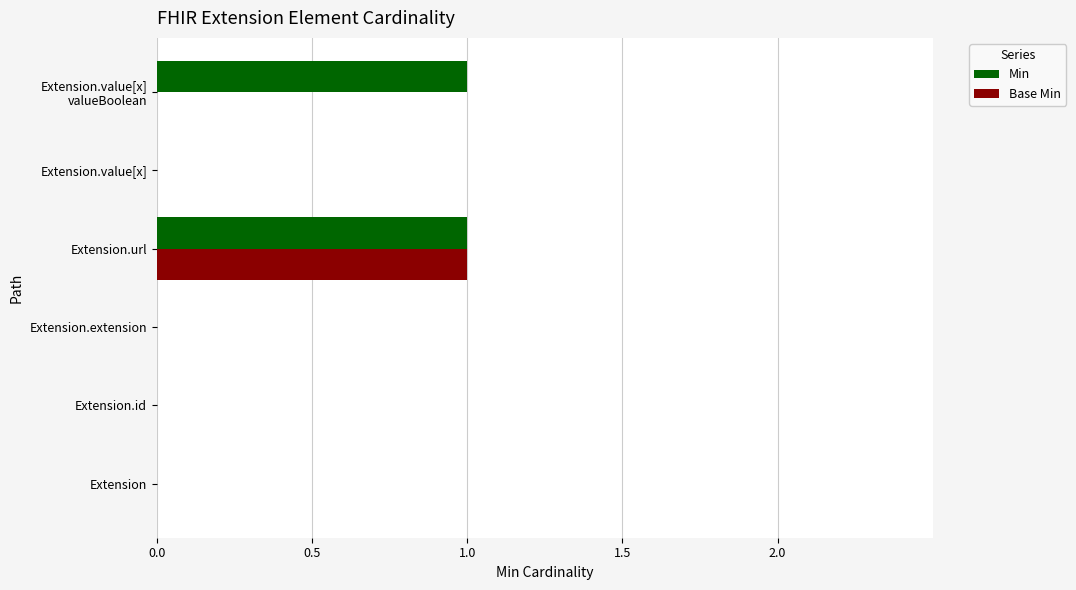

The value of Base Min at Extension.value[x] is 0. True or false?

True